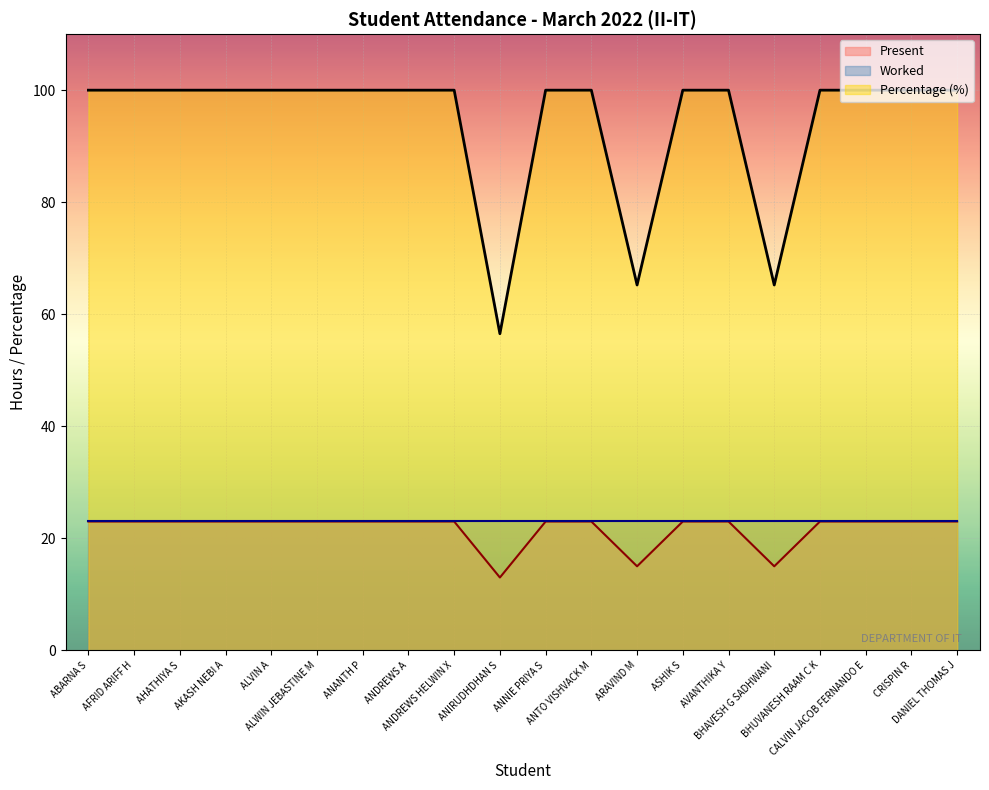

How many lines are shown in the chart?

3